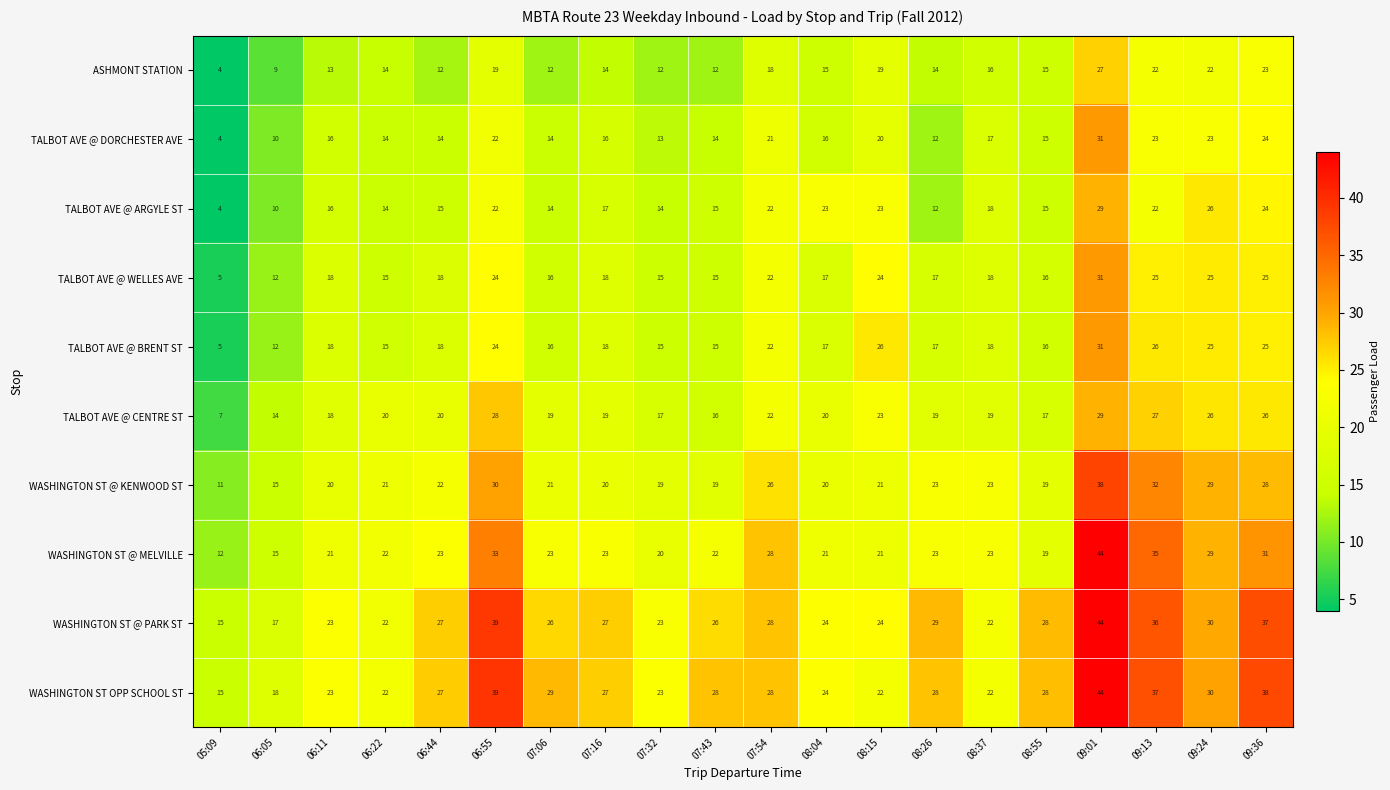

Is it true that TALBOT AVE @ BRENT ST equals 33 at 09:24?

False